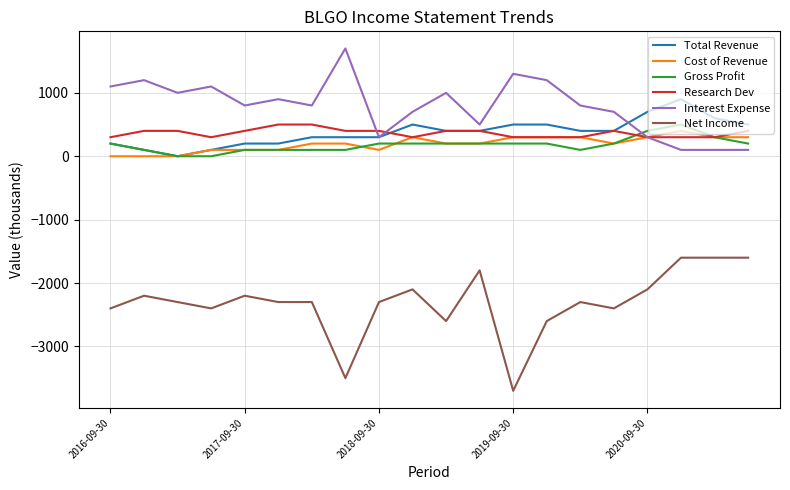

Which series has the largest range (max minus min)?

Net Income